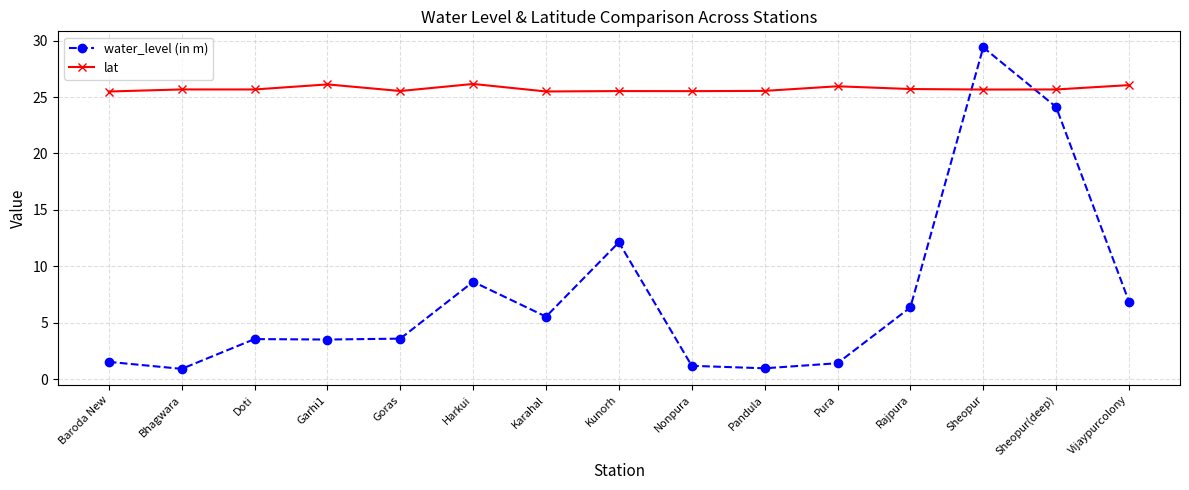

True or false: lat has a value of 43.2 at Rajpura.

False